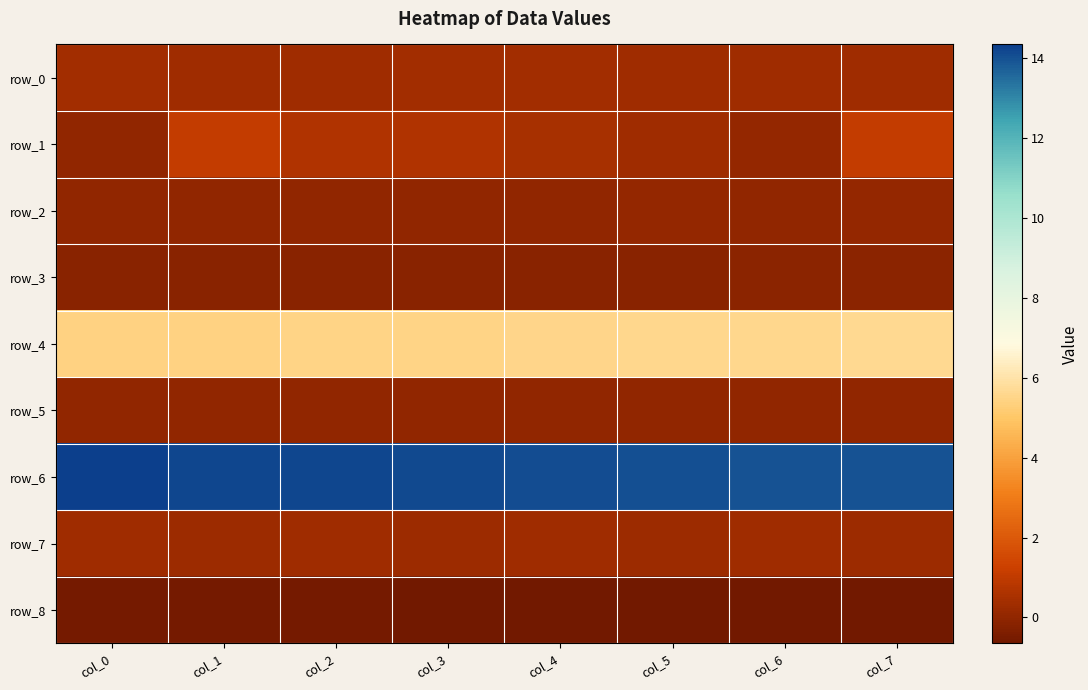

Rank the series by their maximum value, from highest to lowest.

row_6, row_4, row_1, row_0, row_7, row_2, row_5, row_3, row_8